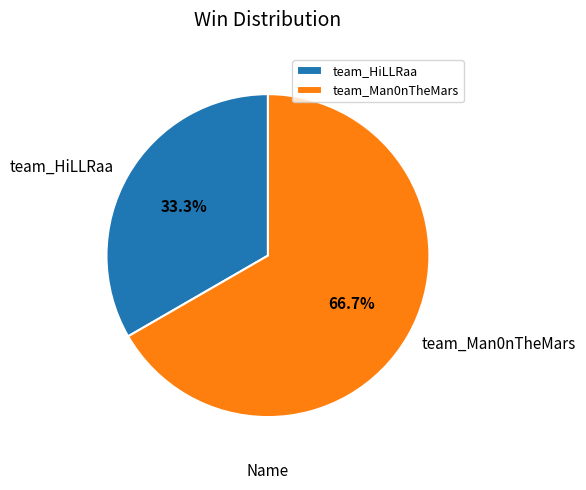

Is there a majority slice in this chart?

Yes